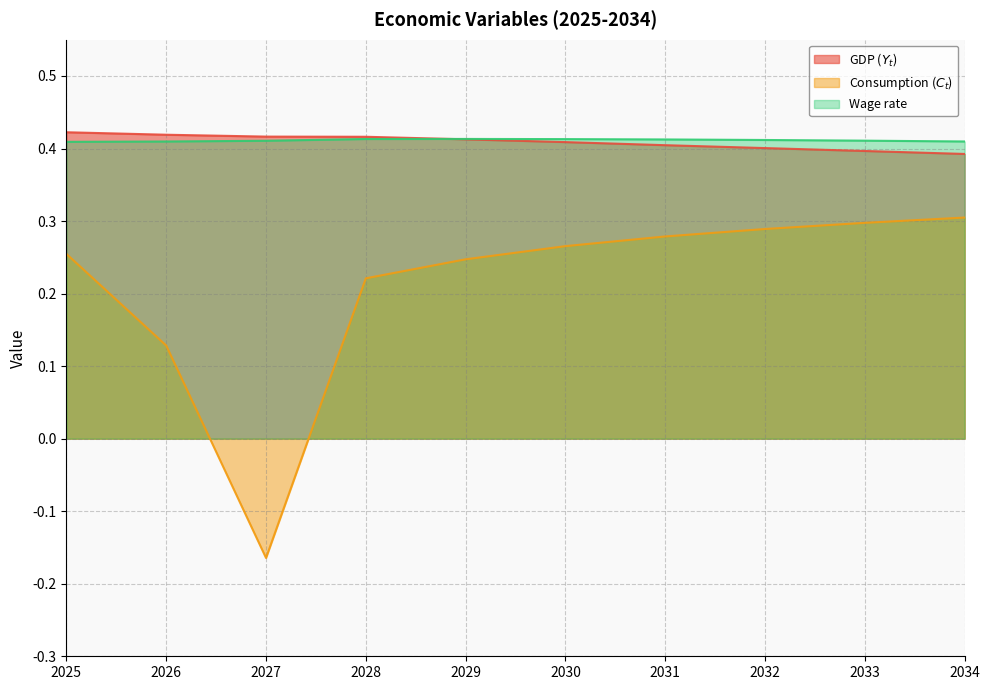

What is the total value across all series at 2031?

1.1